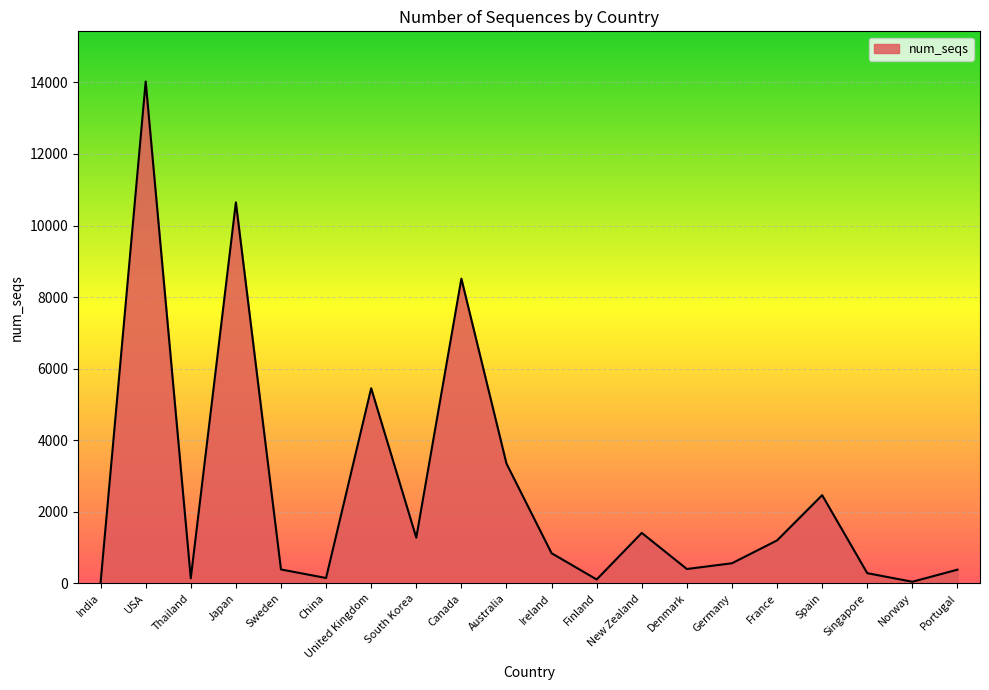

Is it true that the value at Denmark is 401?

True